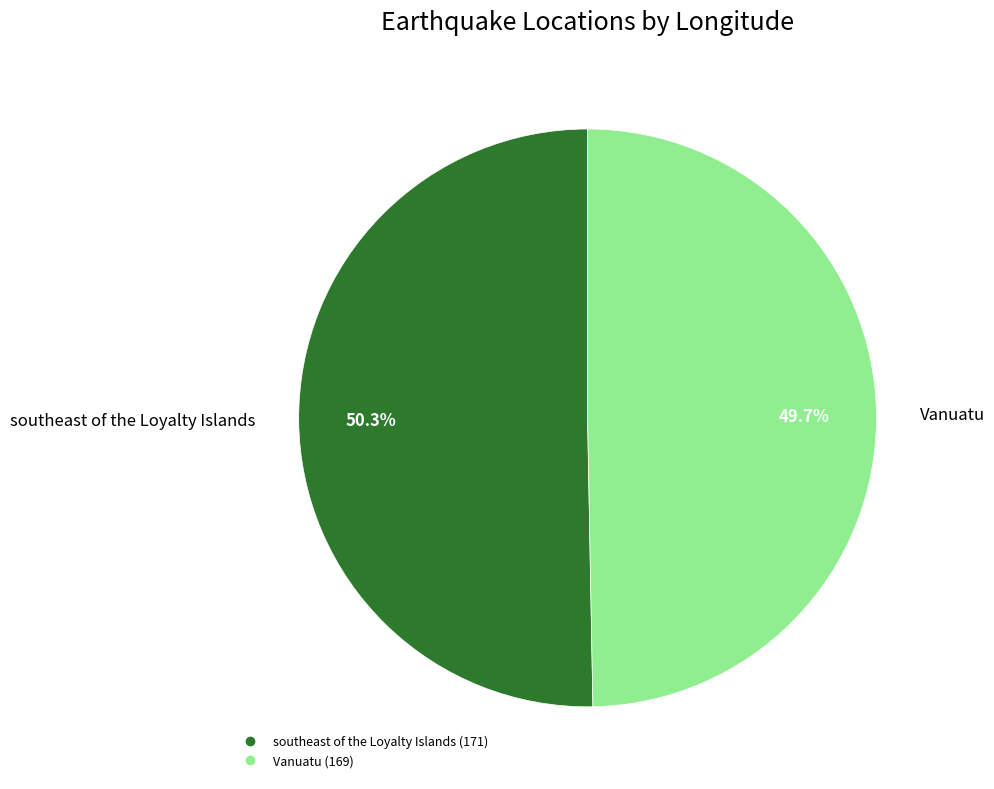

The Vanuatu slice represents 40% of the pie. True or false?

False